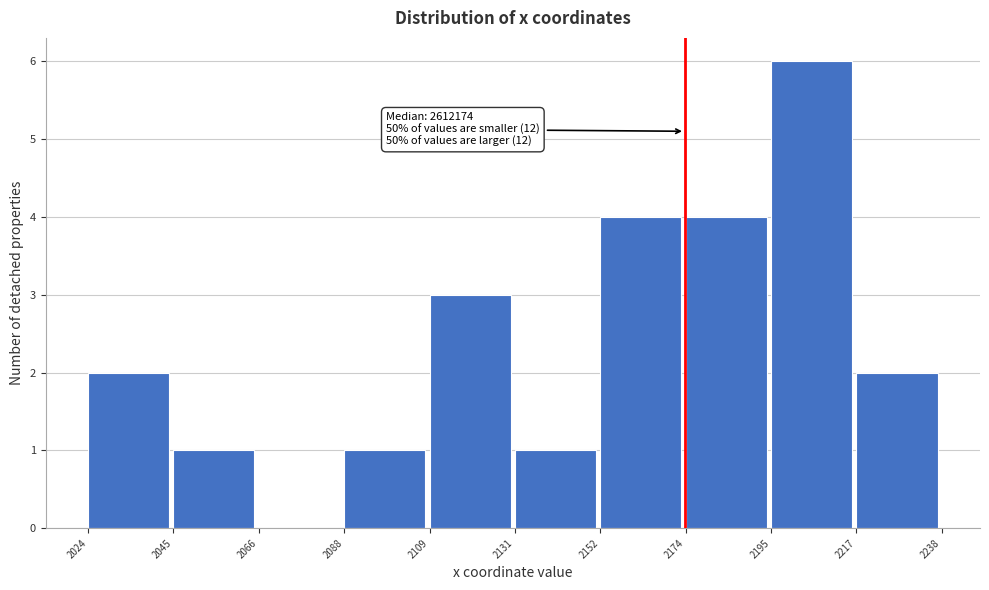

Reading left to right, list all the values displayed in this chart.

2024=2	2045=1	2066=0	2088=1	2109=3	2131=1	2152=4	2174=4	2195=6	2217=2